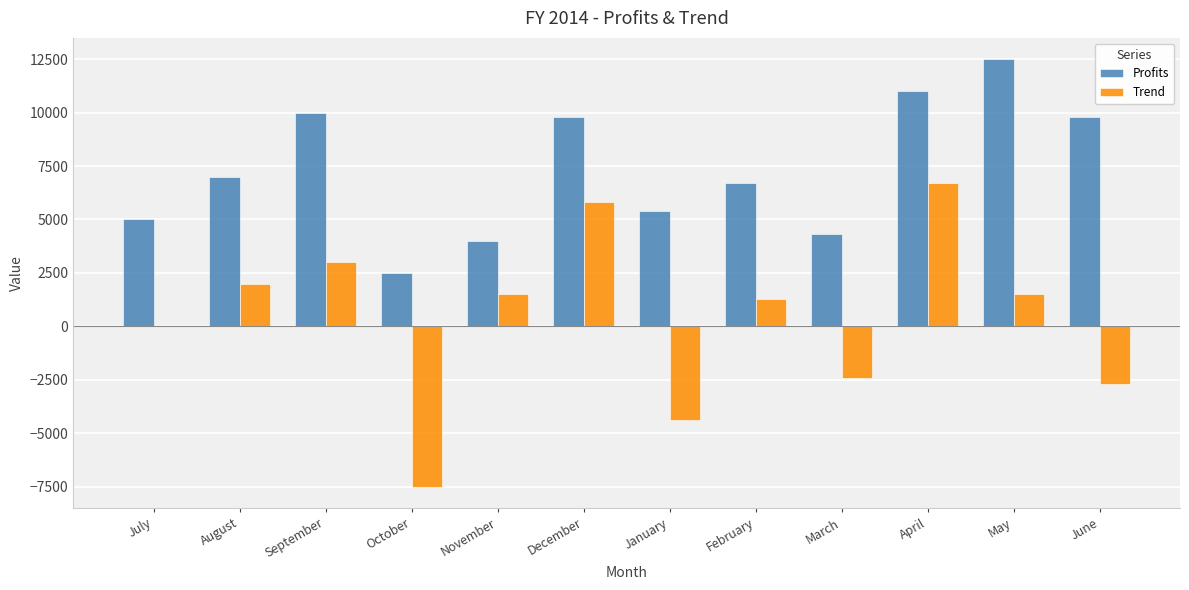

How many groups of bars are there?

12